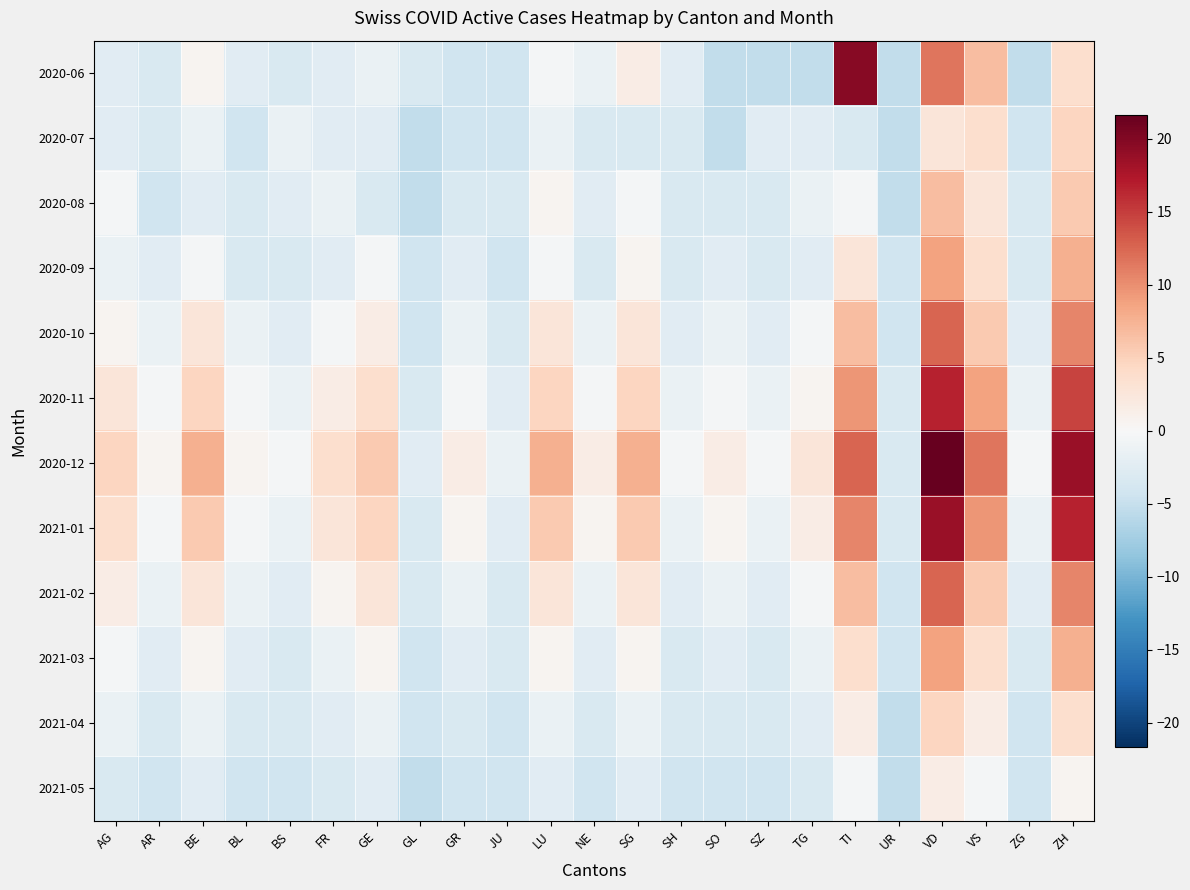

Between FR and ZG, which series saw the biggest shift?

2020-12